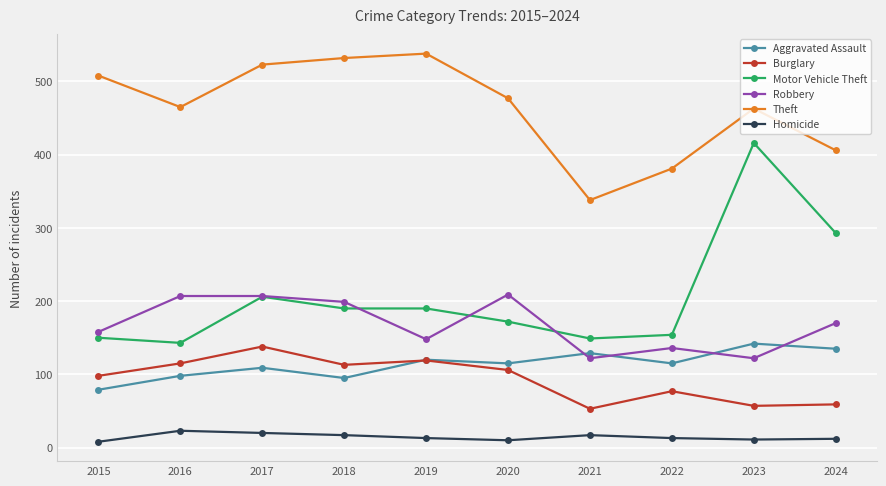

Read the Theft value at 2018.

532